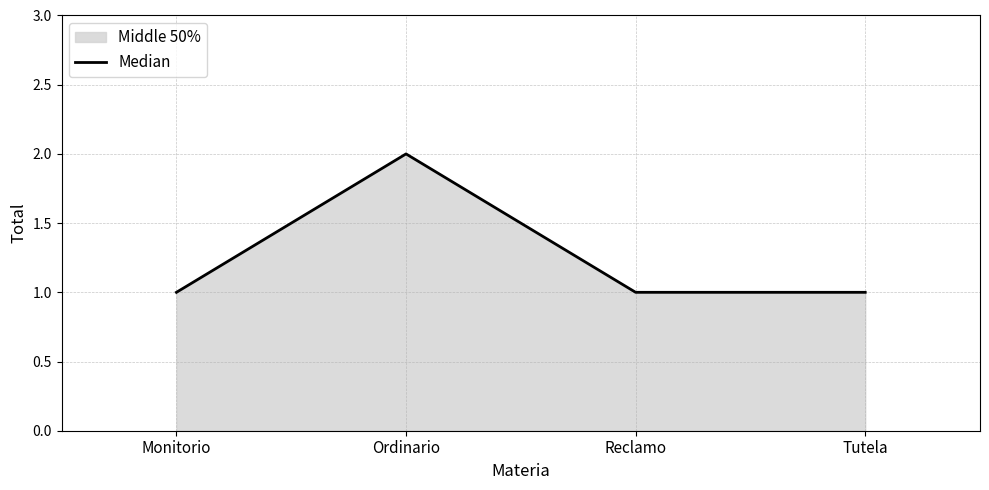

The chart shows a value of 2 at Ordinario. True or false?

True